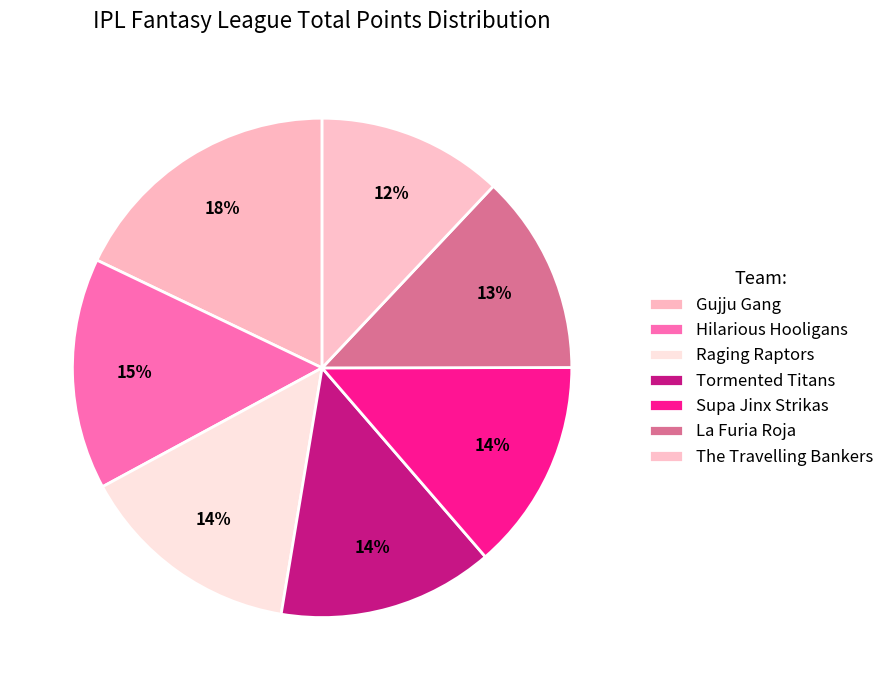

The Hilarious Hooligans slice represents 23% of the pie. True or false?

False